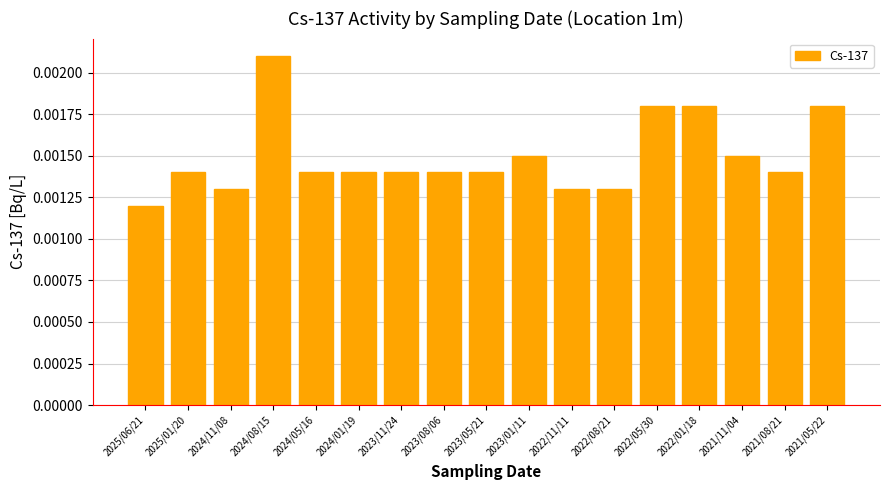

What is the label of the 13th bar from the left?

2022/05/30